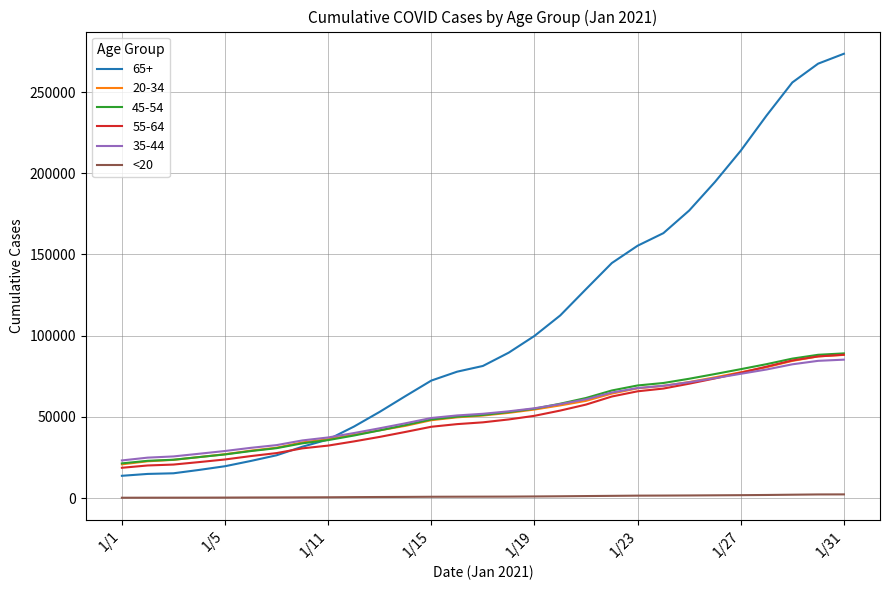

What is the smallest value displayed?

180